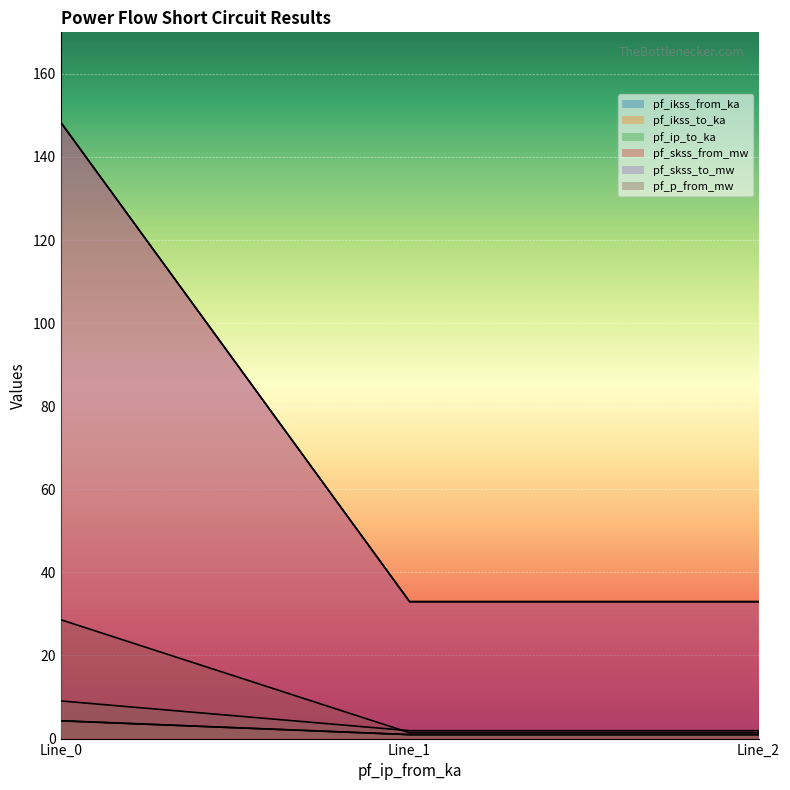

Is the value of pf_skss_to_mw at Line_0 greater than the value of pf_skss_from_mw at Line_2?

Yes